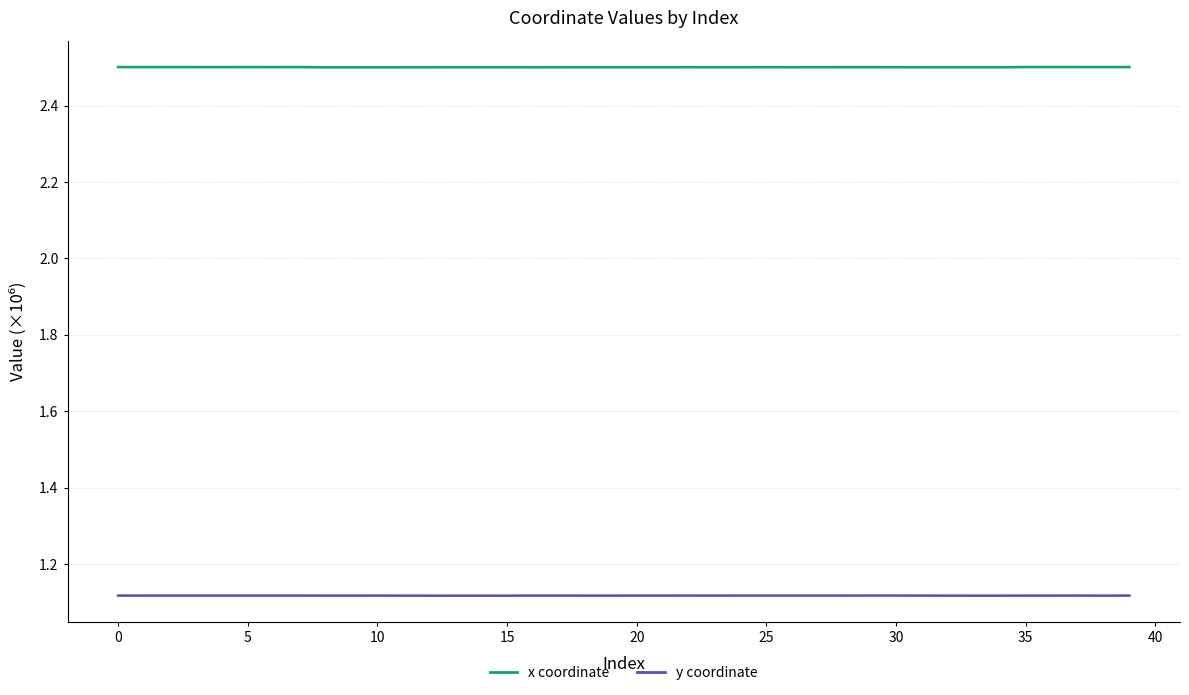

What value does the y coordinate series have at 16?

1.1